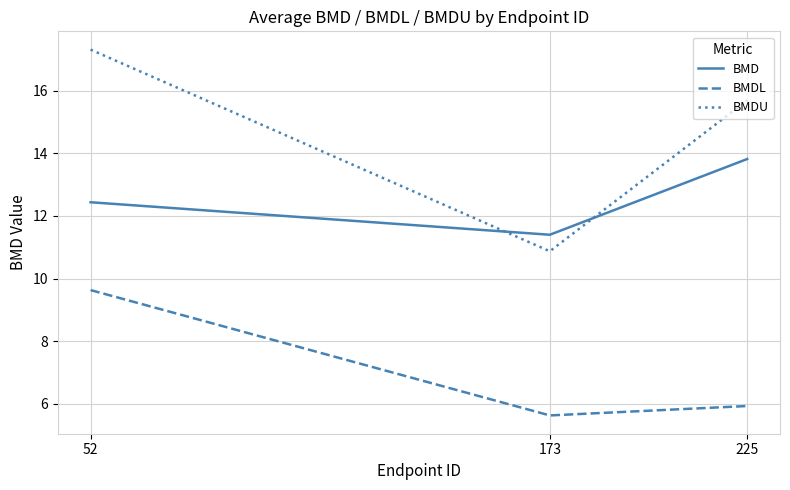

What is the sum of the BMDL values at 225 and 173?

11.5